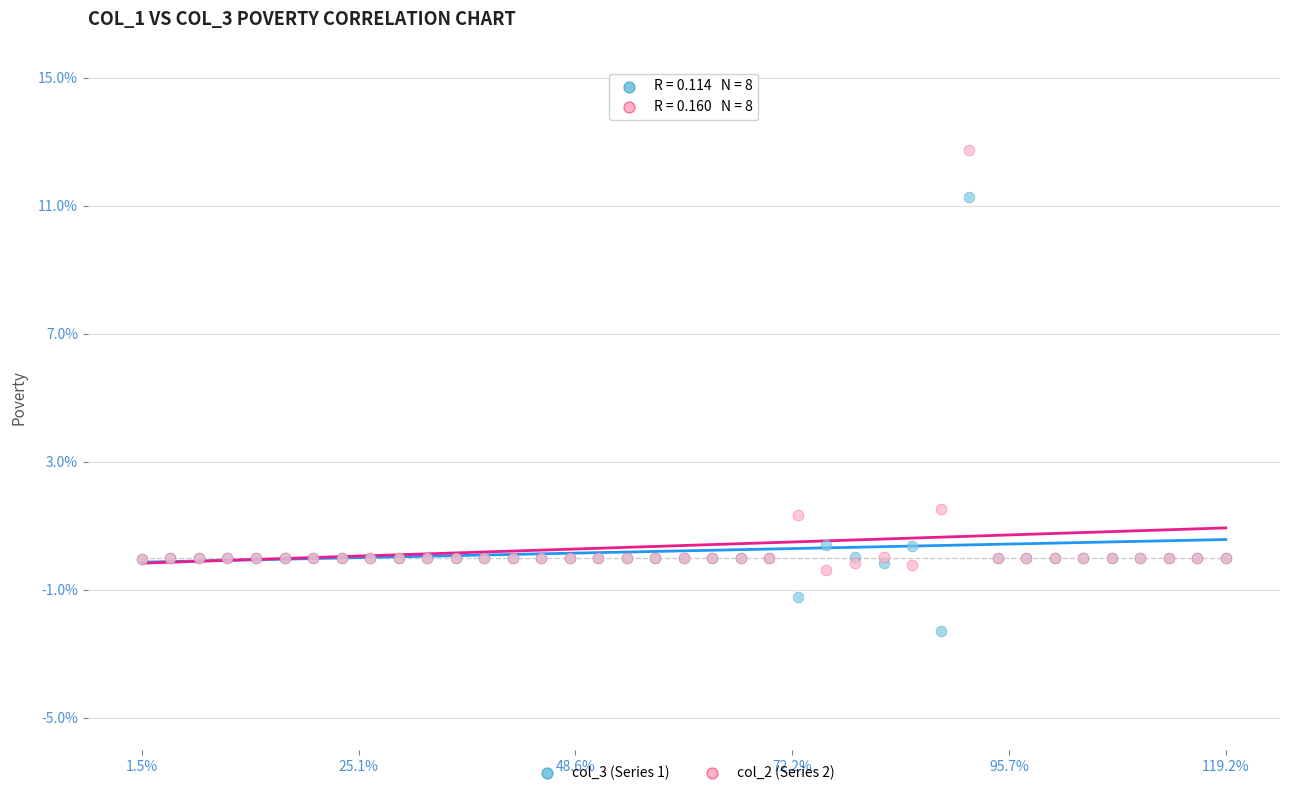

Which series reaches the minimum Y coordinate?

col_3 (Series 1)